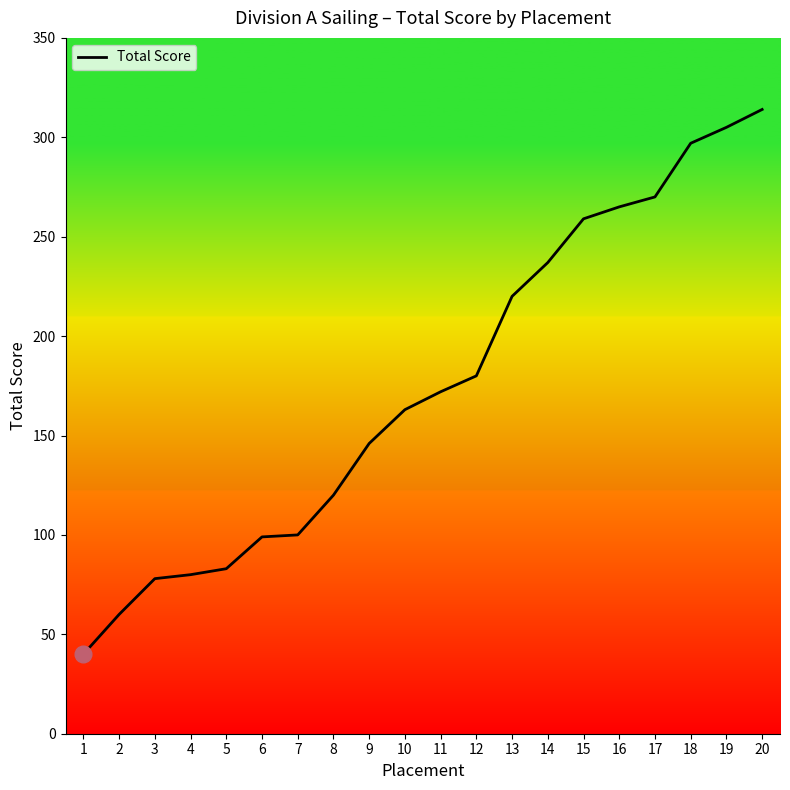

Count the number of categories in the chart.

20